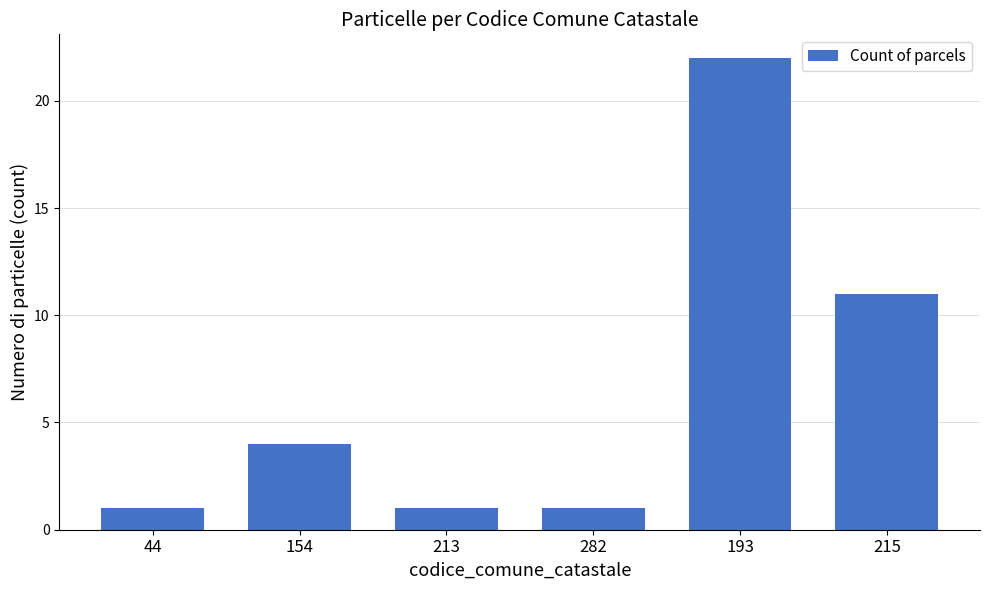

What is the difference between the second highest and minimum values?

10